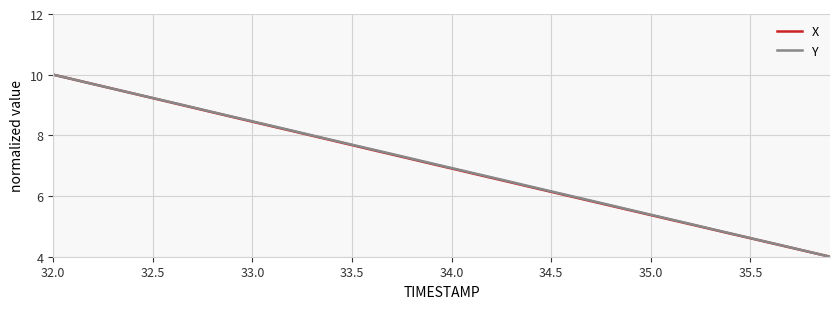

What is the lowest value of the Y series?

4.0